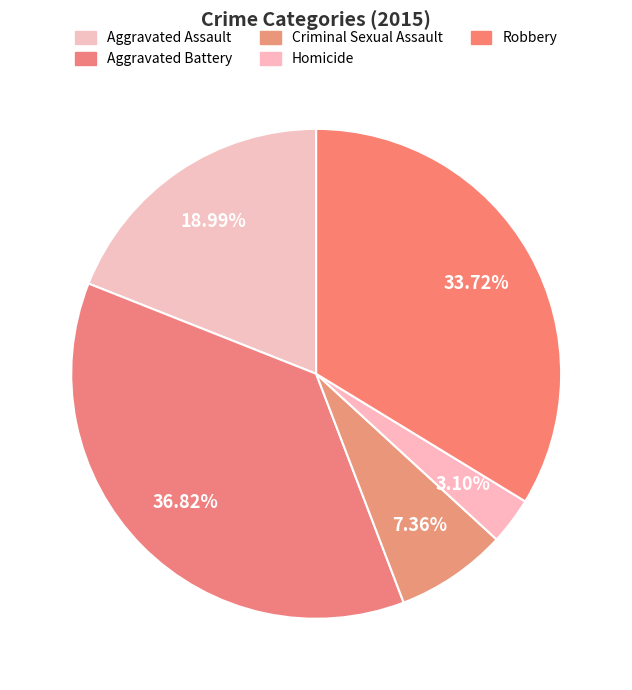

Between Criminal Sexual Assault and Homicide, which is larger?

Criminal Sexual Assault